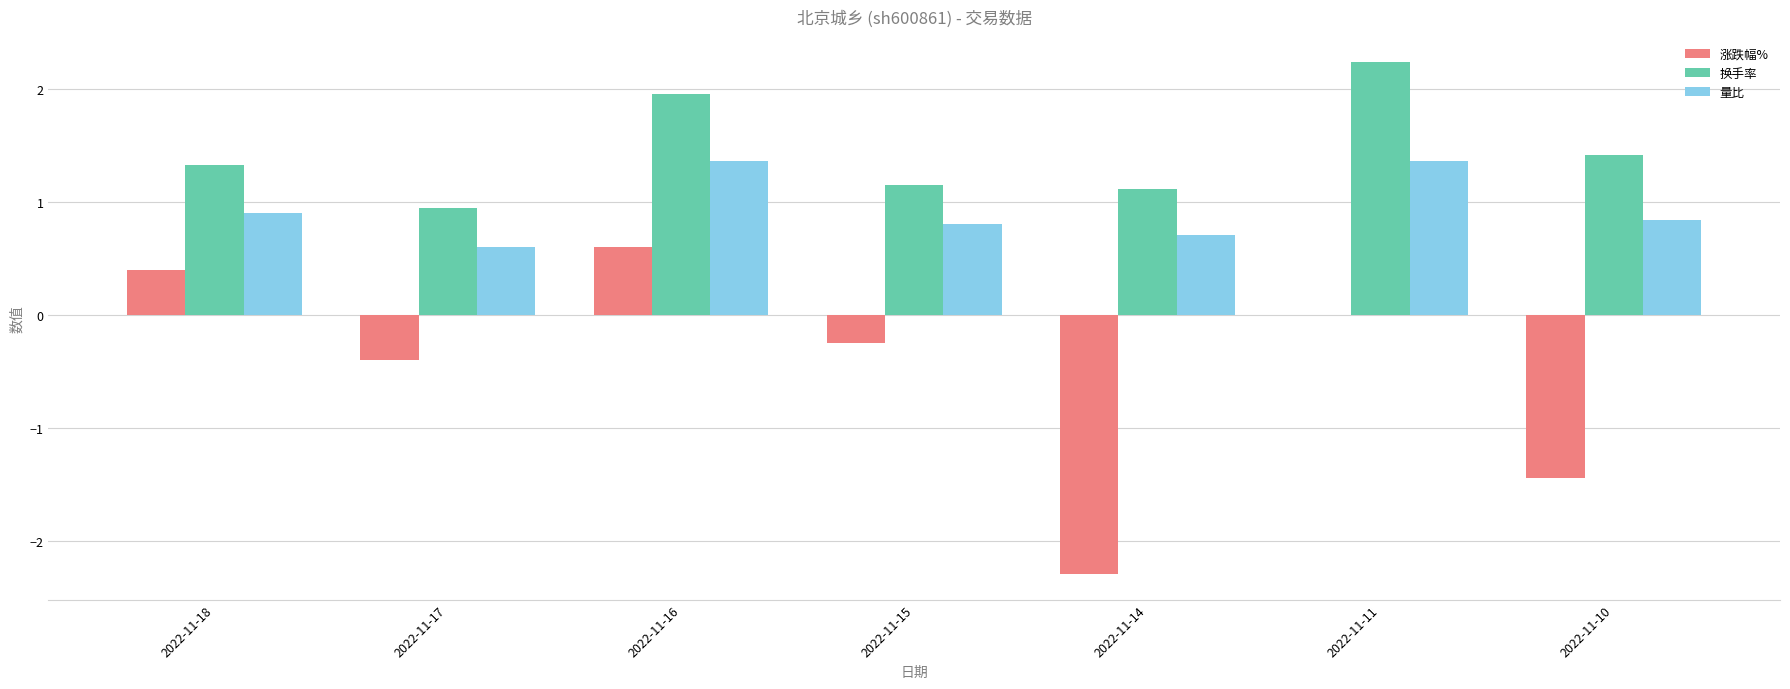

What is the sum of the 涨跌幅% values at 2022-11-14 and 2022-11-16?

-1.7